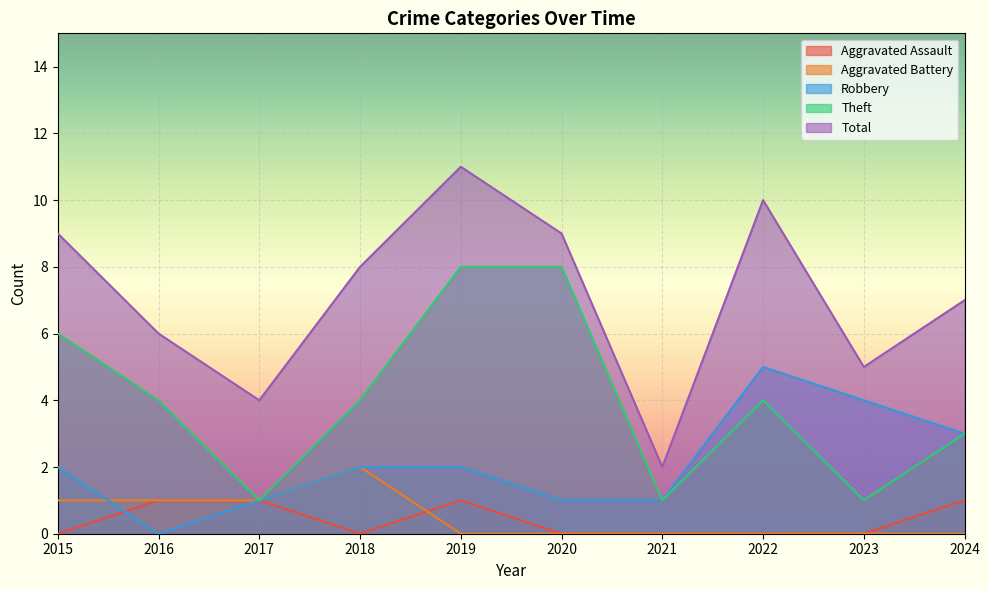

True or false: Robbery and Total intersect in this chart.

False